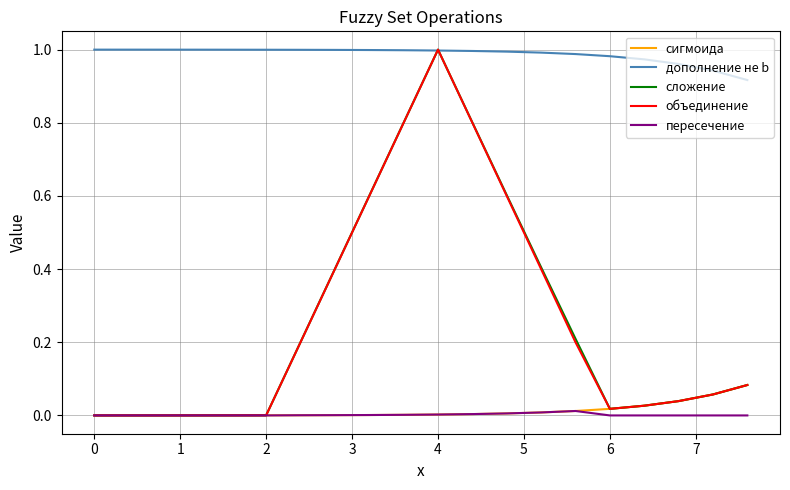

True or false: сигмоида and дополнение не b cross at least once.

False